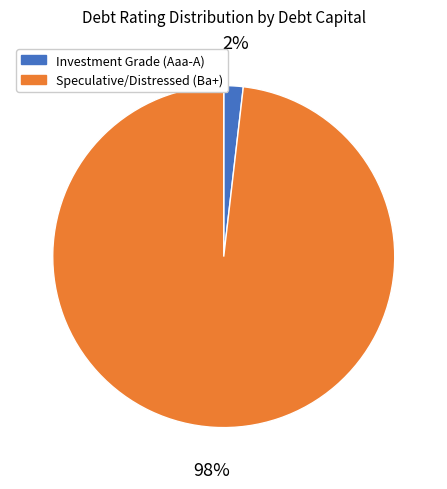

Is there a majority slice in this chart?

Yes